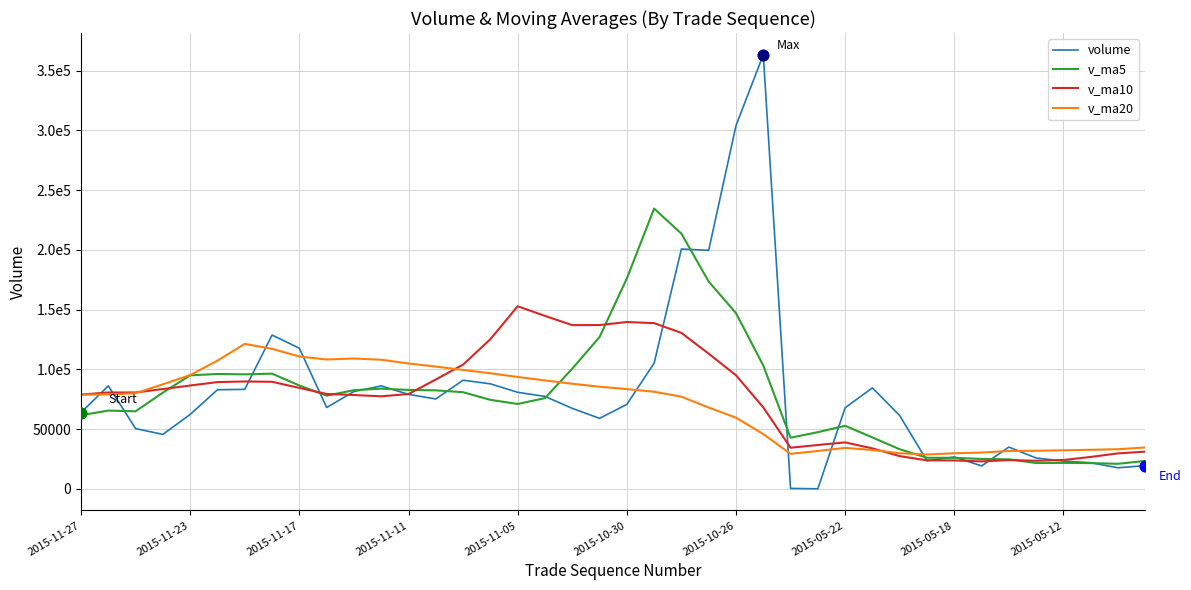

What are all the series names shown in the legend?

volume, v_ma5, v_ma10, v_ma20